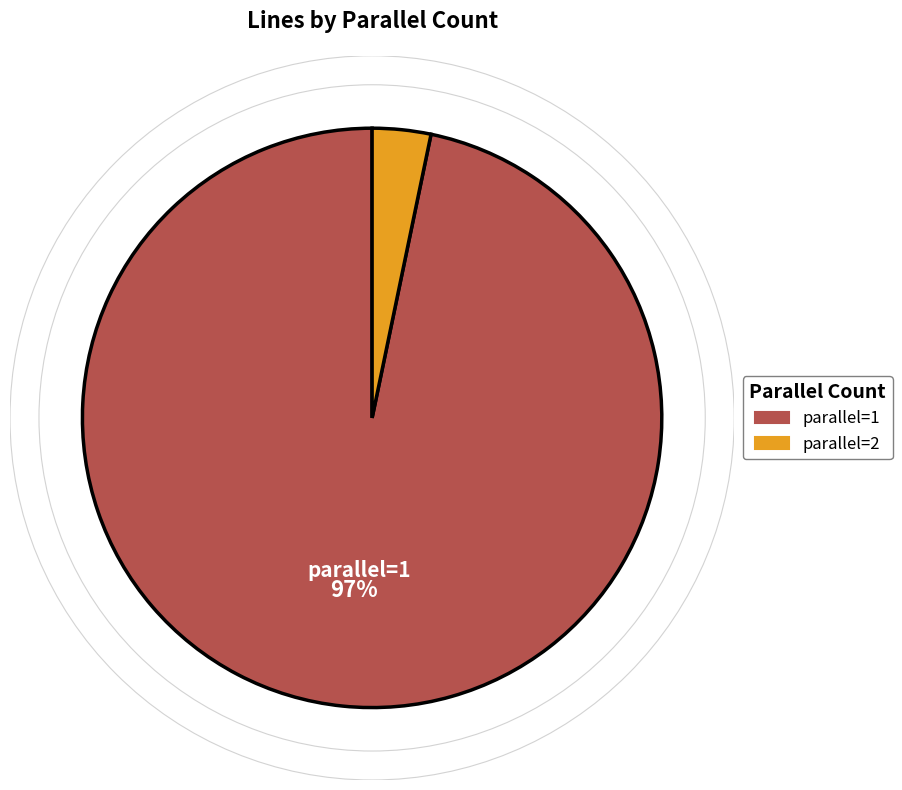

Is there a majority slice in this chart?

Yes